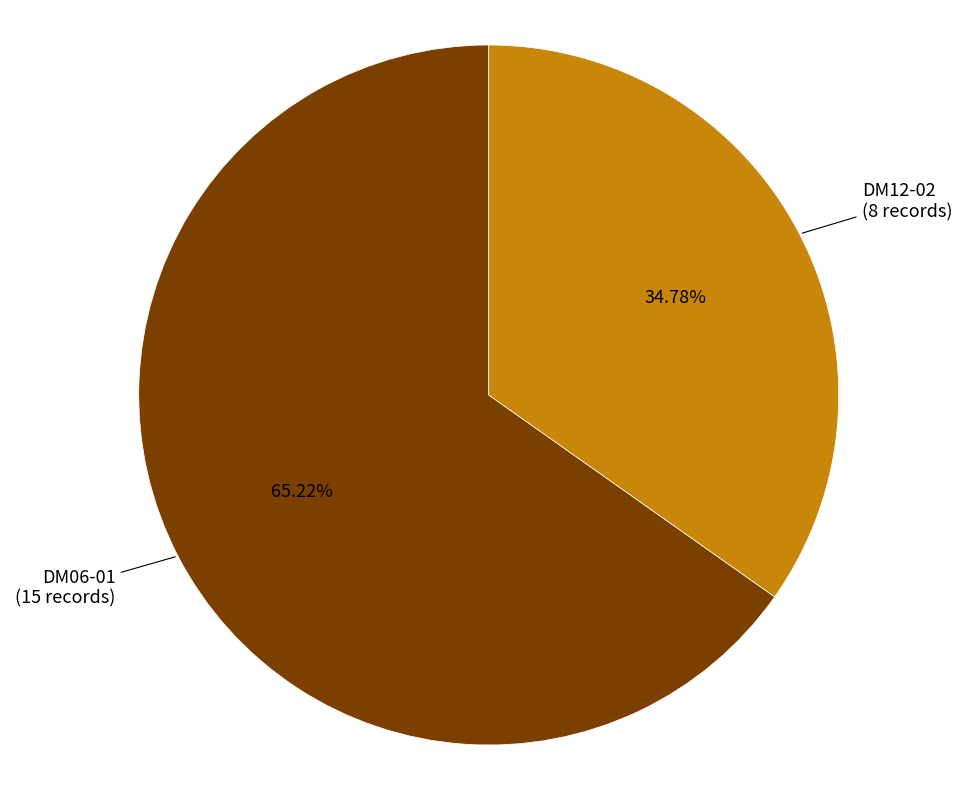

Is there a majority slice in this chart?

Yes